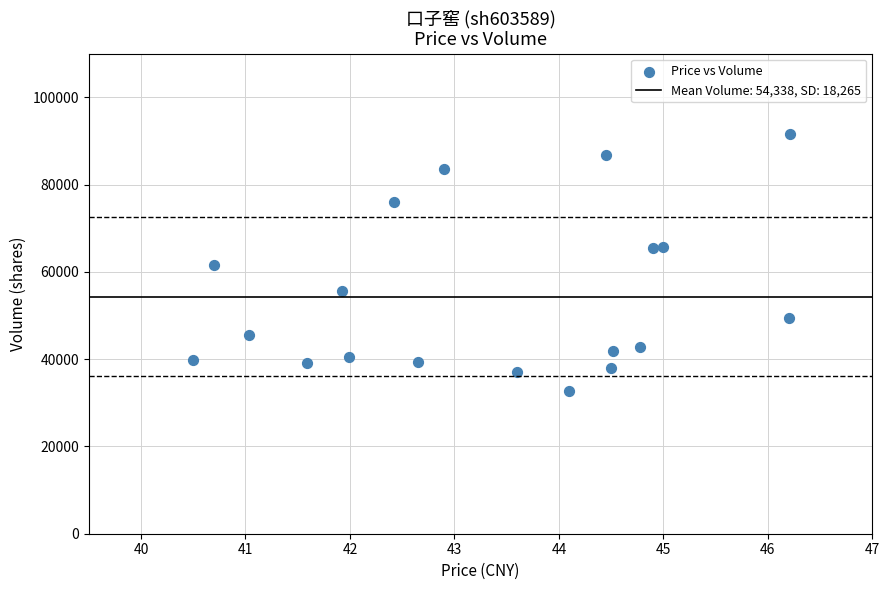

What is the range of Y values (max minus min)?

58736